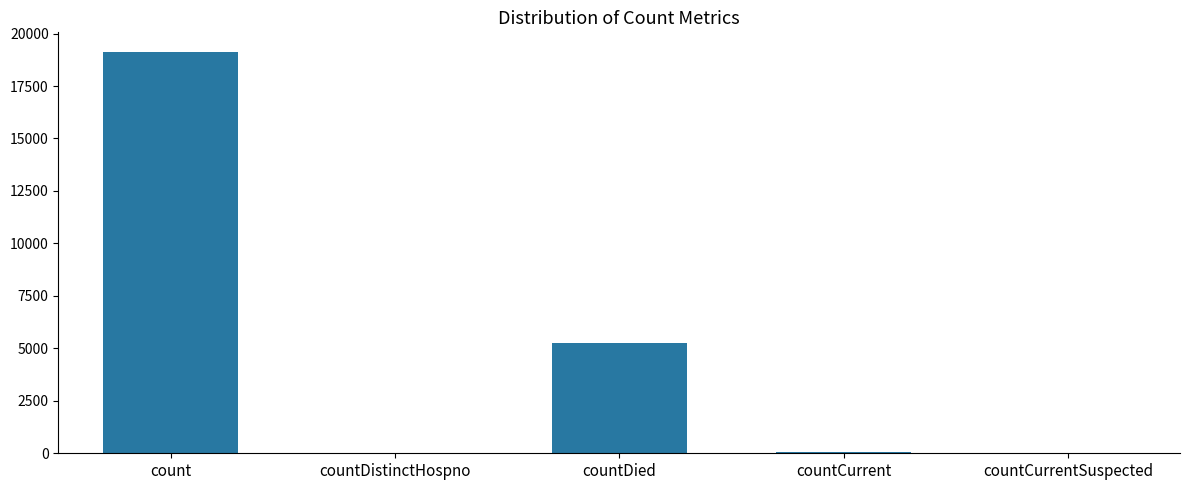

What is the sum of the values at countDistinctHospno and countCurrentSuspected?

32